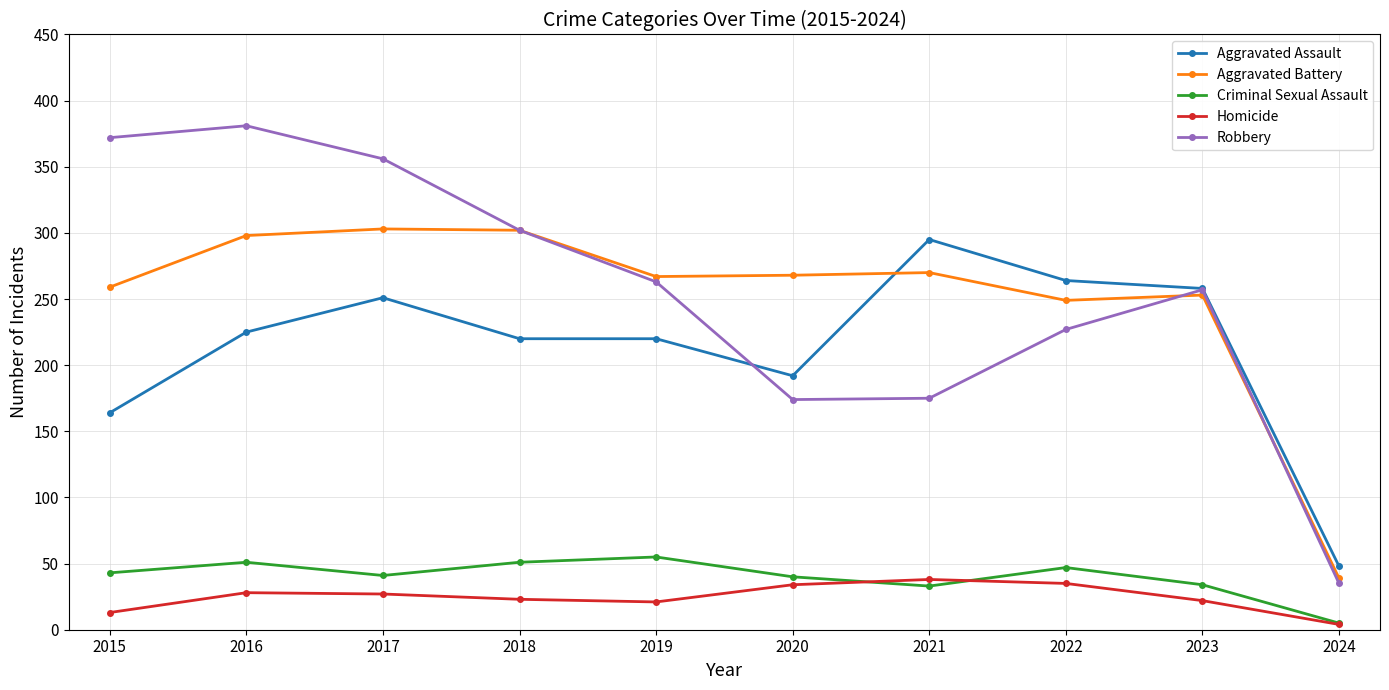

Is it true that Robbery equals 302 at 2018?

True